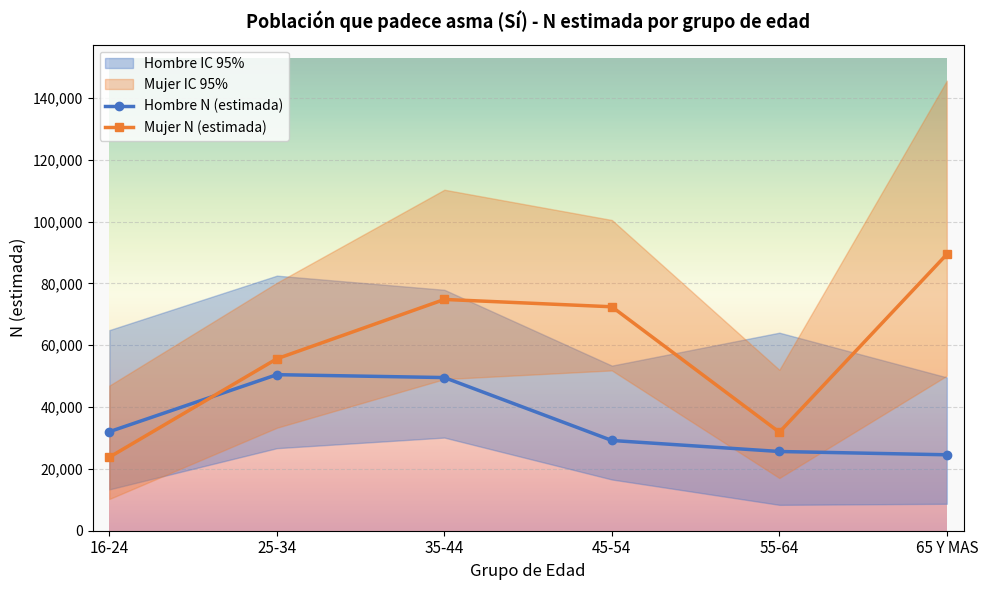

What is the difference between the maximum and minimum values in the Mujer N (estimada) series?

65646